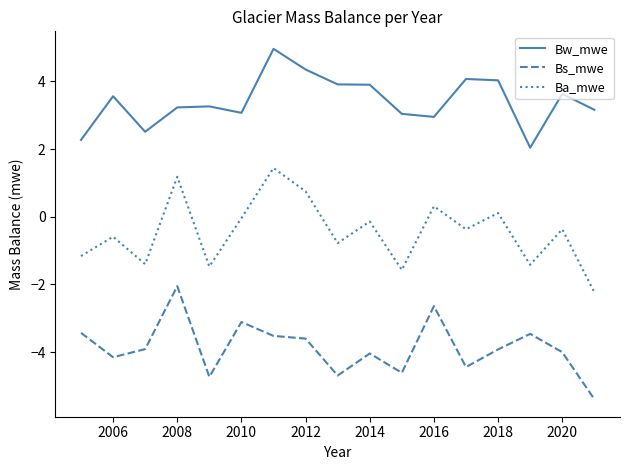

Which series has the largest total across all categories?

Bw_mwe